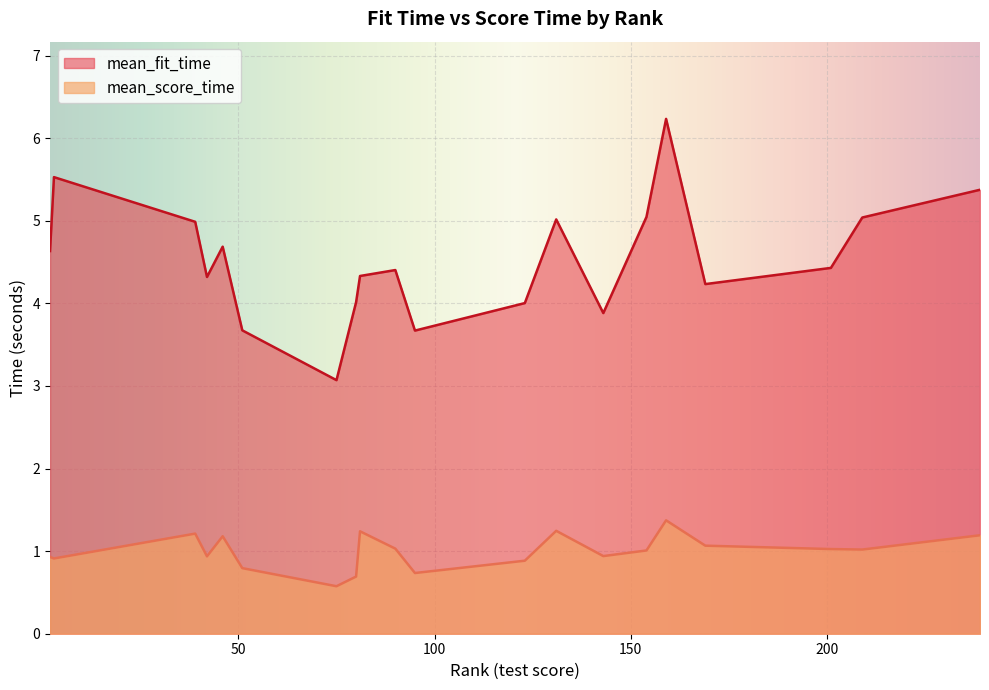

True or false: mean_fit_time and mean_score_time cross at least once.

False